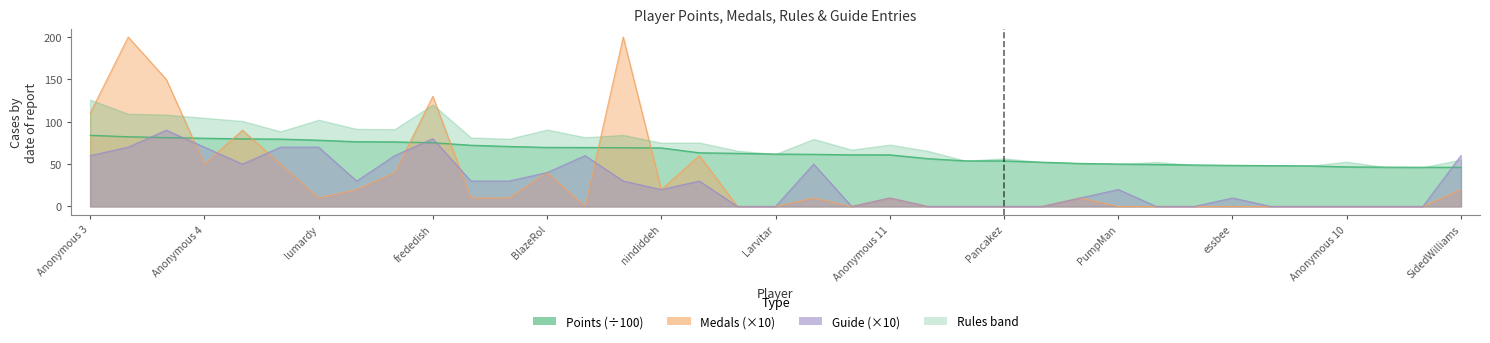

Which series ends up on top after the final intersection of Points and Guide?

Guide